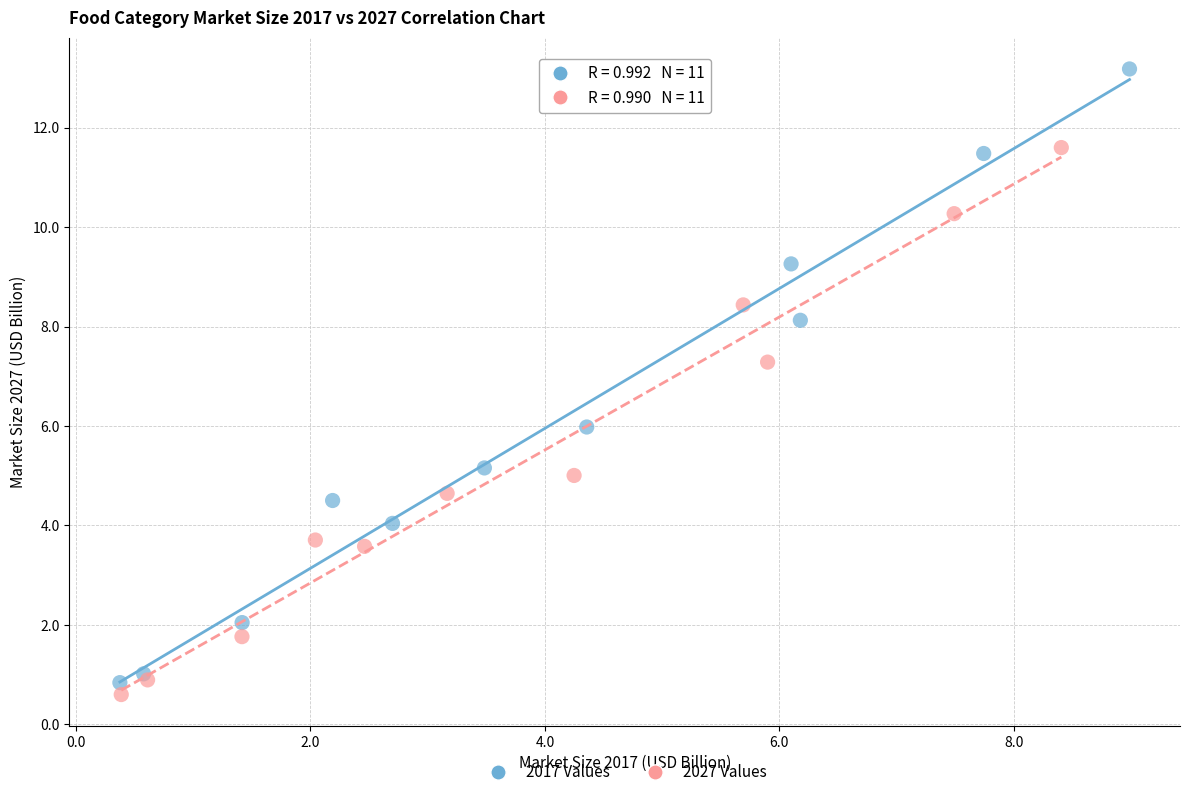

Which series contains the lowest Y value?

2027 Values